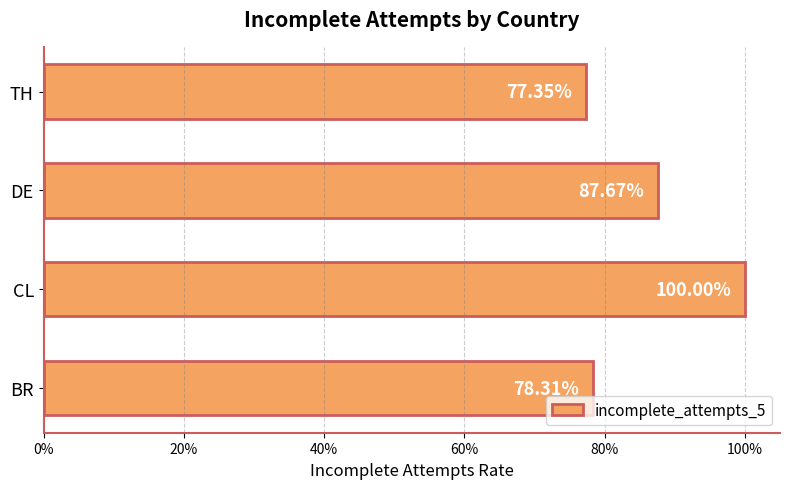

What is the sum of all values?

3.4